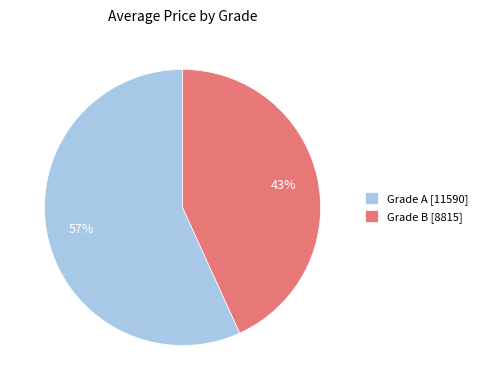

Do Grade B [8815] and Grade A [11590] together represent more than half of the pie?

Yes